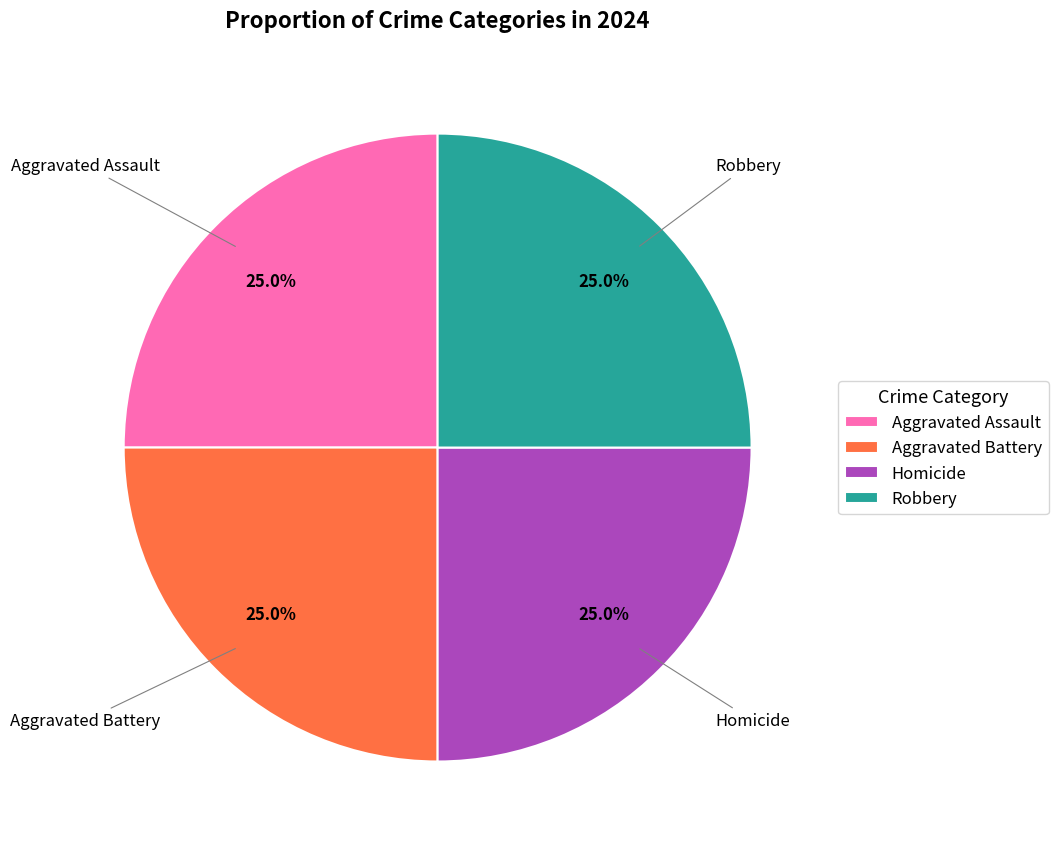

Is there any slice that represents more than half of the pie?

No